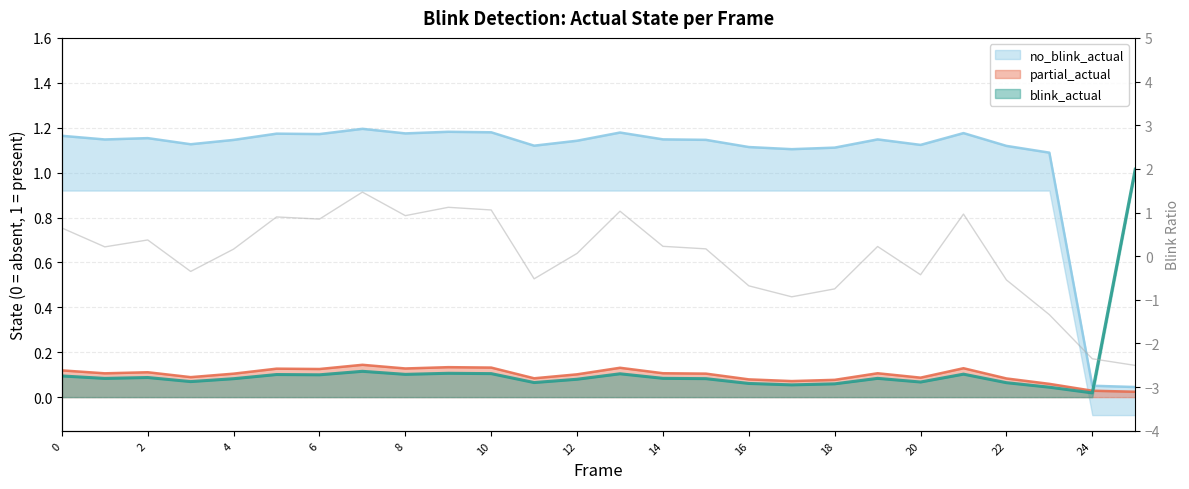

What is the maximum value for no_blink_actual?

1.2